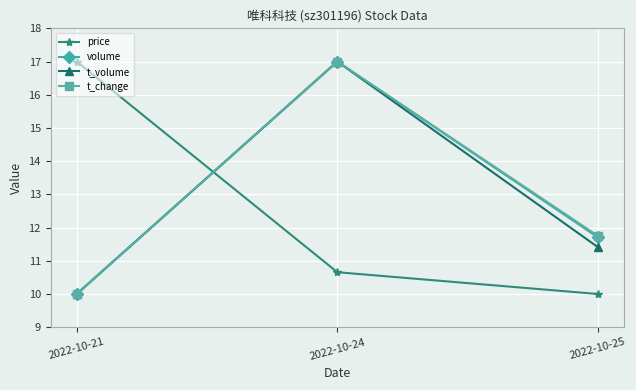

How many lines are shown in the chart?

4